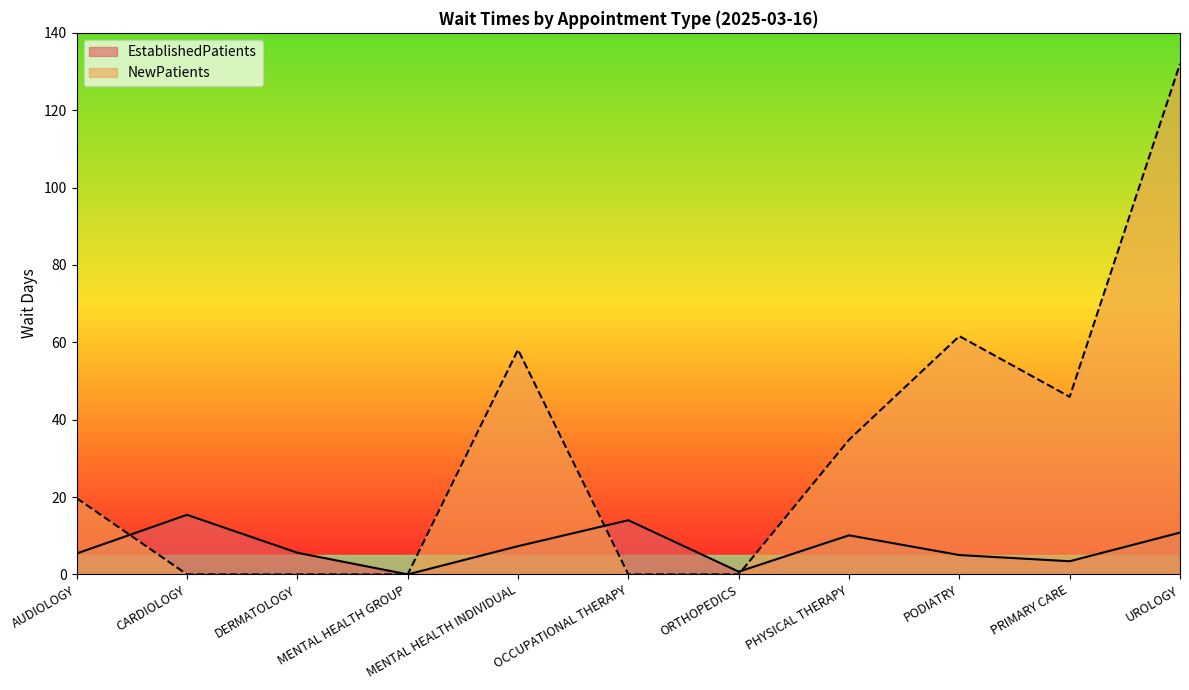

Reading left to right, what are all the values shown in this chart?

EstablishedPatients: 5.4	15.4	5.6	0.0	7.3	14.0	0.7	10.1	5.0	3.4	10.8
NewPatients: 19.7	0.0	0.0	0.0	58.1	0.0	0.0	34.8	61.6	45.9	132.0